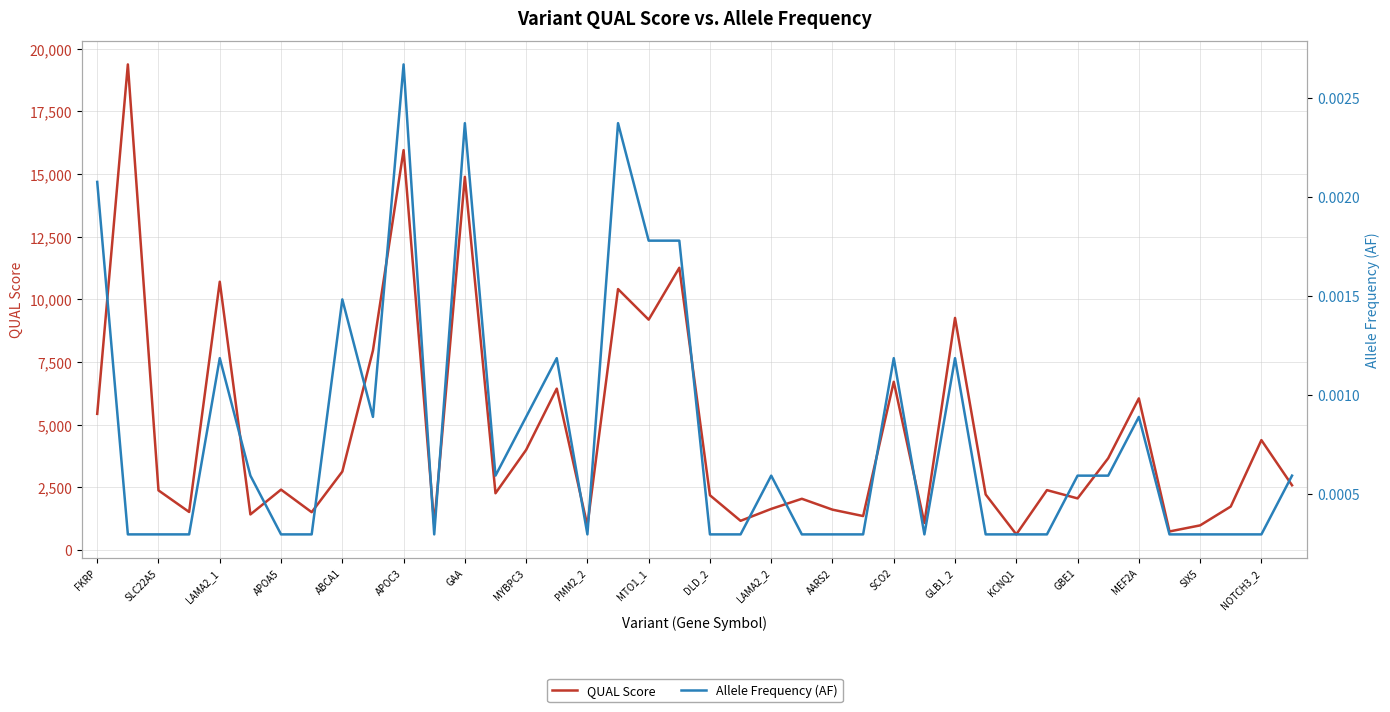

What is the approximate value of QUAL Score at 27?

1084.2